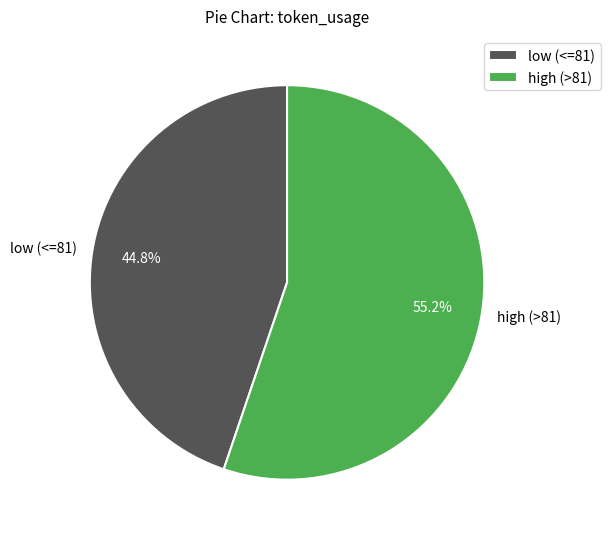

Is there a majority slice in this chart?

Yes